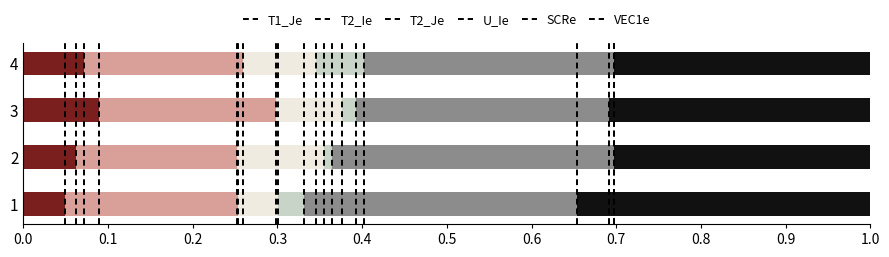

What is the total value across all series at 4?

1.0